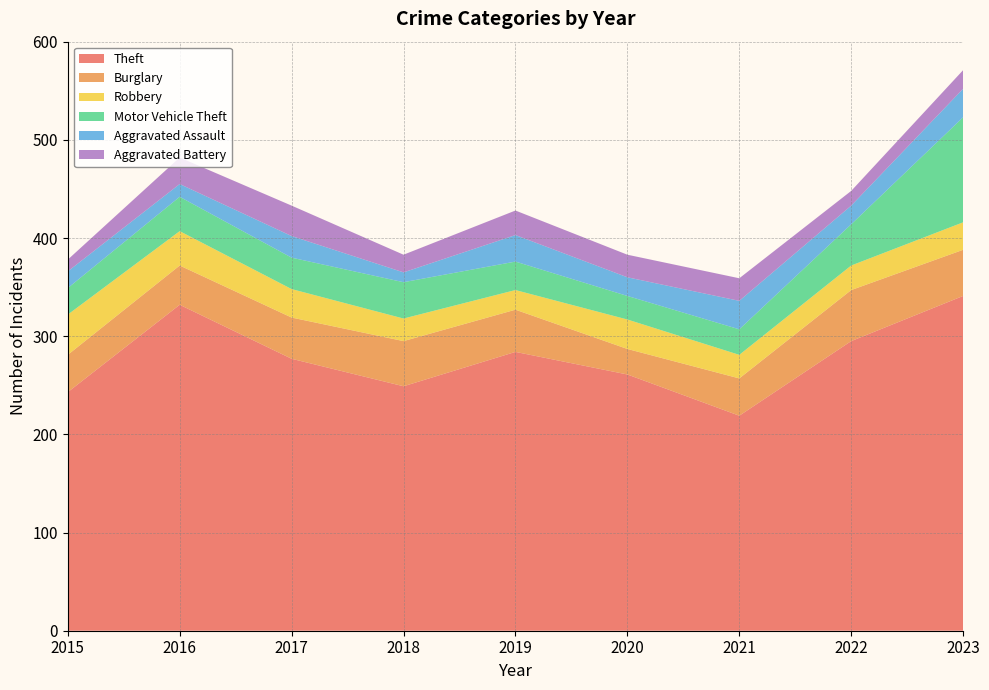

Reading right to left, list all the values displayed in this chart.

Theft: 2023=341	2022=295	2021=219	2020=261	2019=284	2018=249	2017=277	2016=332	2015=243
Burglary: 2023=47	2022=52	2021=38	2020=26	2019=43	2018=46	2017=42	2016=40	2015=38
Robbery: 2023=28	2022=25	2021=24	2020=30	2019=20	2018=23	2017=29	2016=35	2015=41
Motor Vehicle Theft: 2023=107	2022=42	2021=26	2020=24	2019=29	2018=37	2017=32	2016=35	2015=27
Aggravated Assault: 2023=29	2022=19	2021=29	2020=19	2019=27	2018=10	2017=22	2016=13	2015=17
Aggravated Battery: 2023=19	2022=15	2021=23	2020=23	2019=25	2018=18	2017=31	2016=27	2015=12